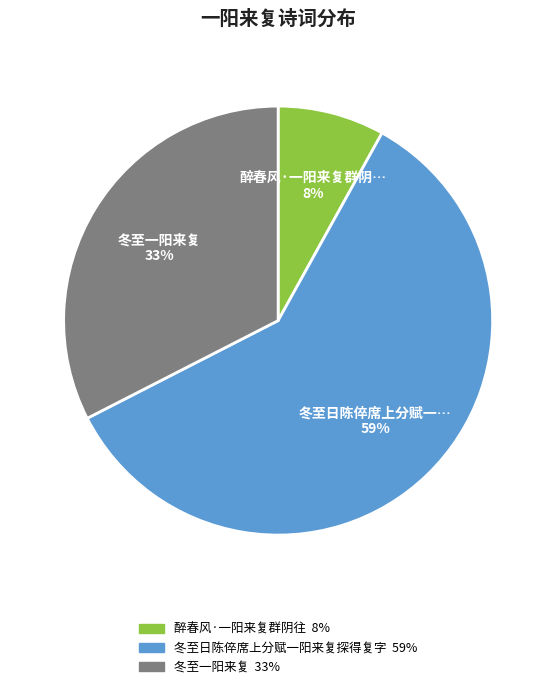

To the nearest percent, what is the average slice percentage?

33%